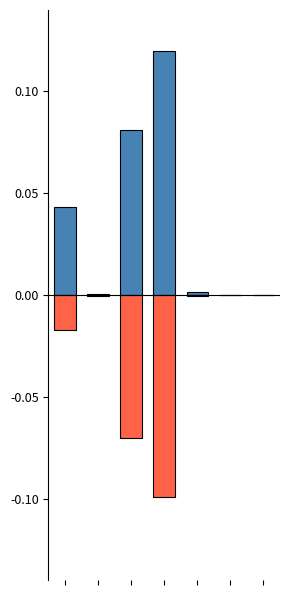

Which series has the largest total across all categories?

مبلغ فروش تجمعي (سال جاري)